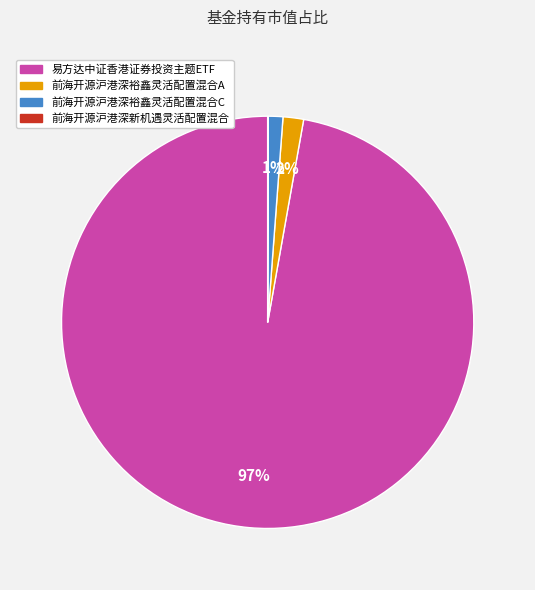

What is the largest slice in the pie chart?

易方达中证香港证券投资主题ETF